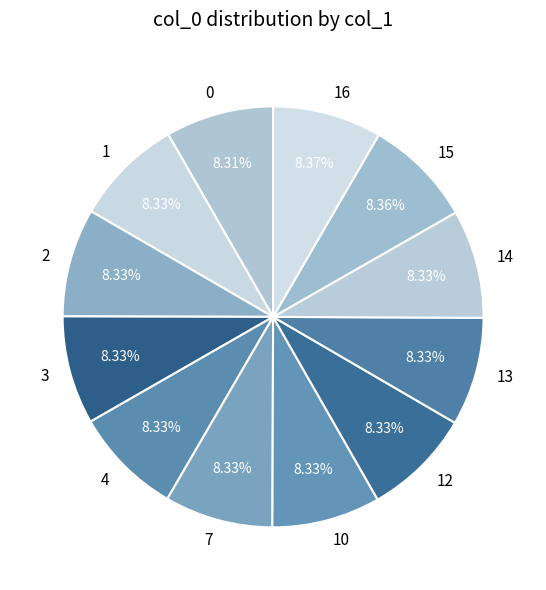

How many slices are in this pie chart?

12